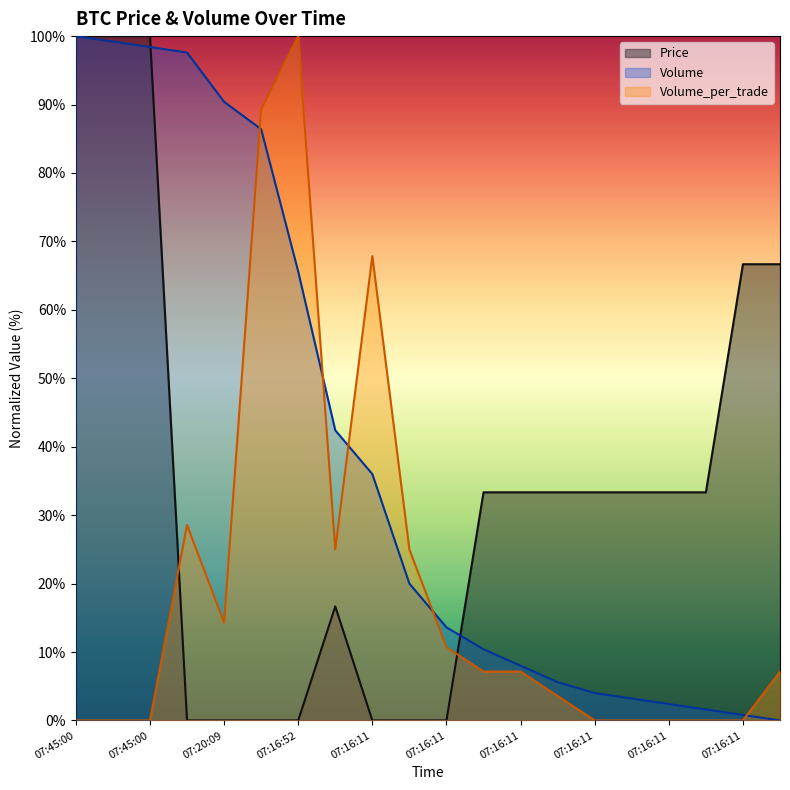

Where is Volume_per_trade nearest to the value 50?

07:16:11